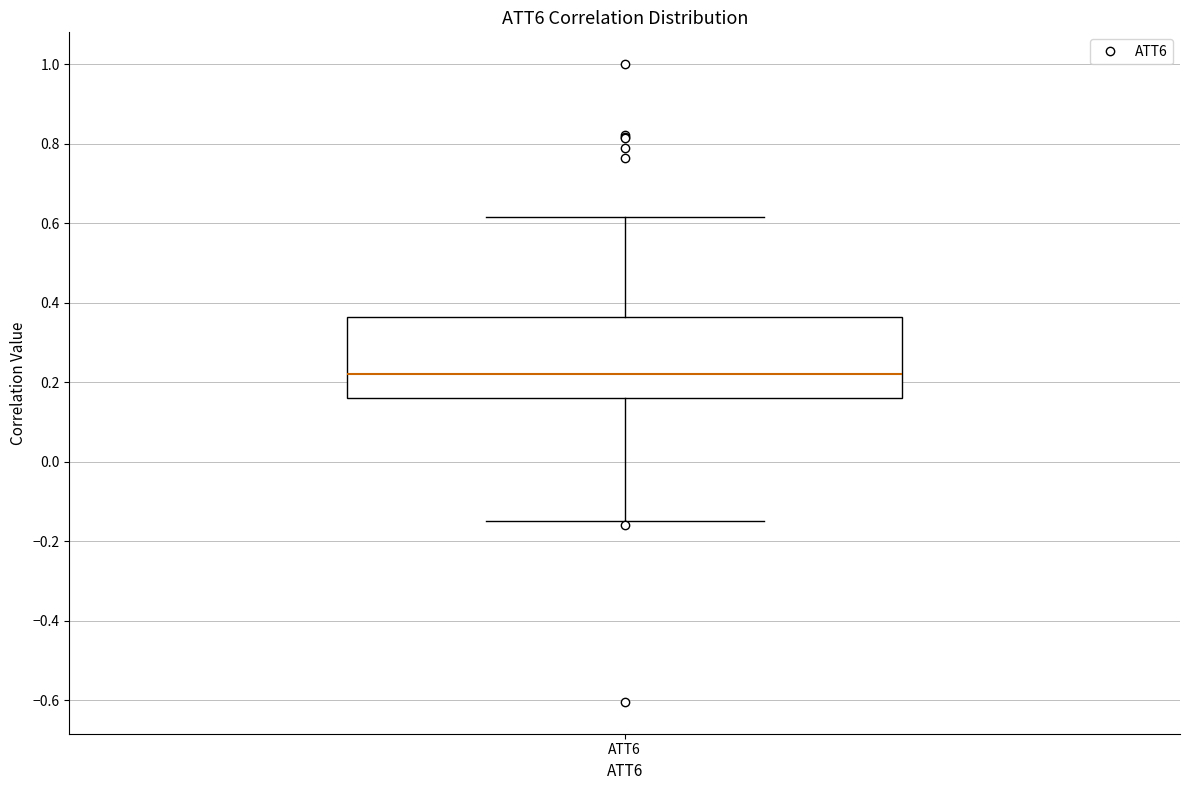

Read this box plot against the y-axis: the position of the median line, the range covered by the box, and the ends of both whiskers. The values are not printed on the chart, so give them approximately, as read against the axis.

median 0.22, box 0.16 to 0.36, whiskers -0.14 to 0.62